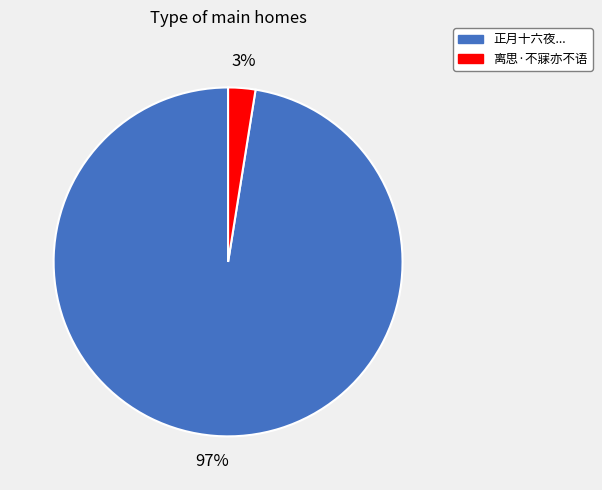

Combined, do 正月十六夜... and 离思·不寐亦不语 account for over 50%?

Yes